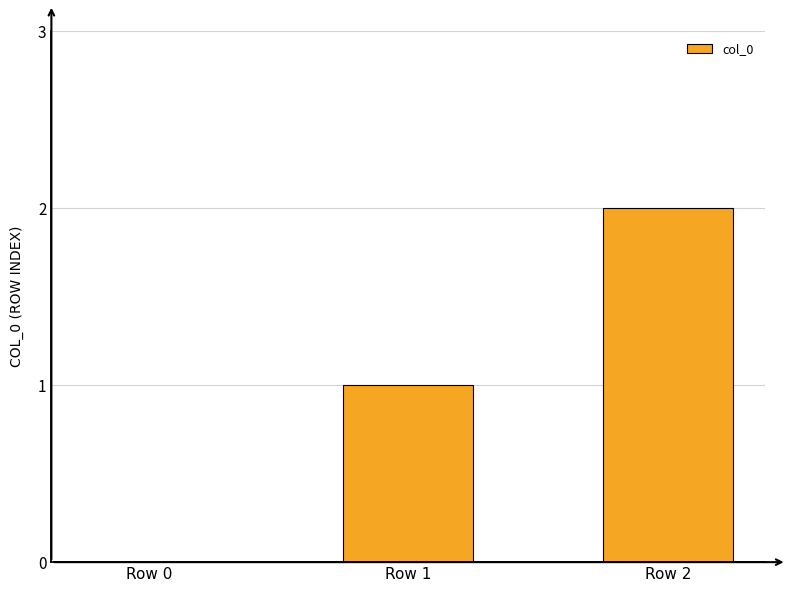

Is it true that the value at Row 2 is 2?

True